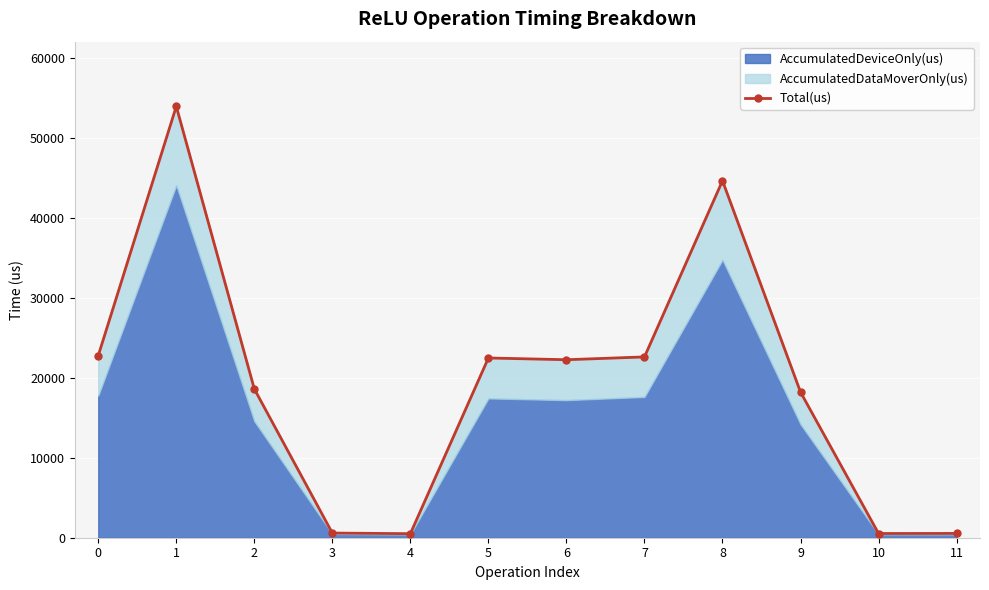

What is the maximum value shown in the chart?

53925